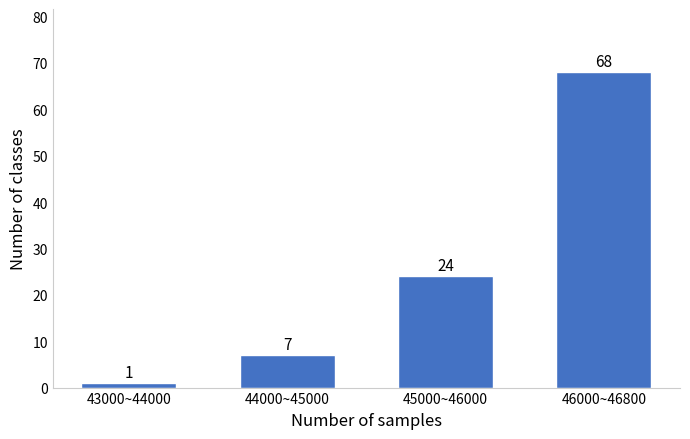

Reading left to right, list all the values displayed in this chart.

43000~44000=1	44000~45000=7	45000~46000=24	46000~46800=68